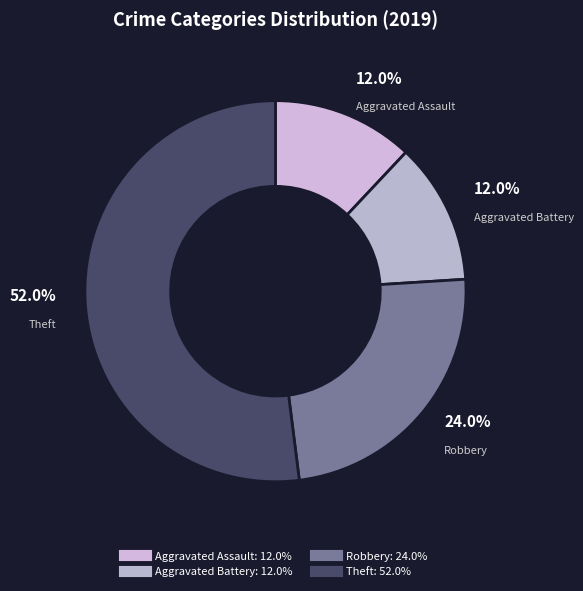

True or false: Theft accounts for 52% of the total.

True